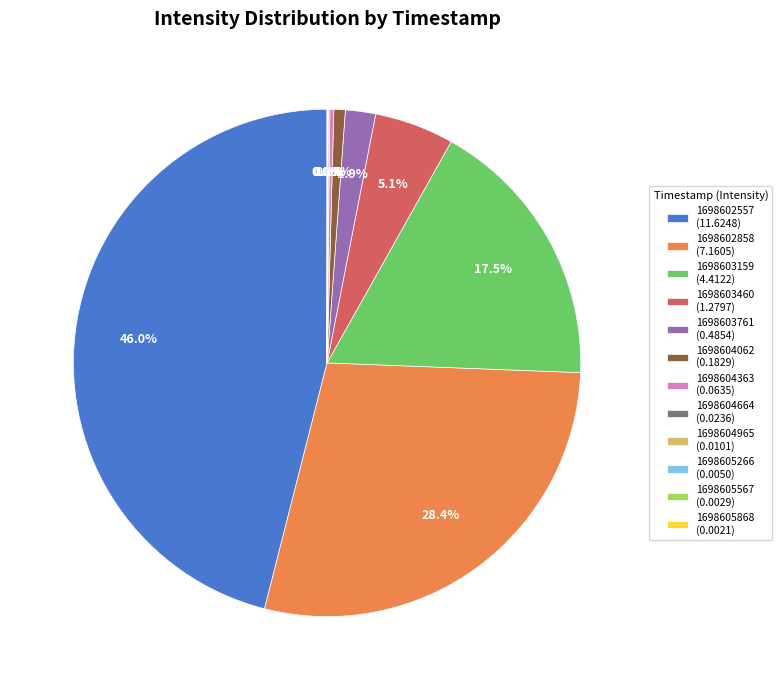

Does 1698603159 (4.4122) represent more than half of the total?

No